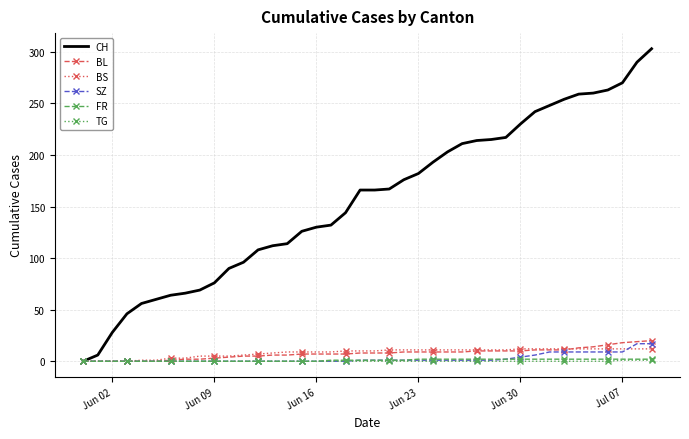

Which series has the largest range (max minus min)?

CH